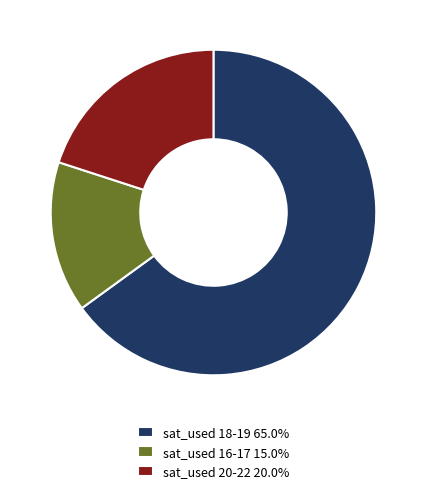

Count the number of slices in the pie.

3